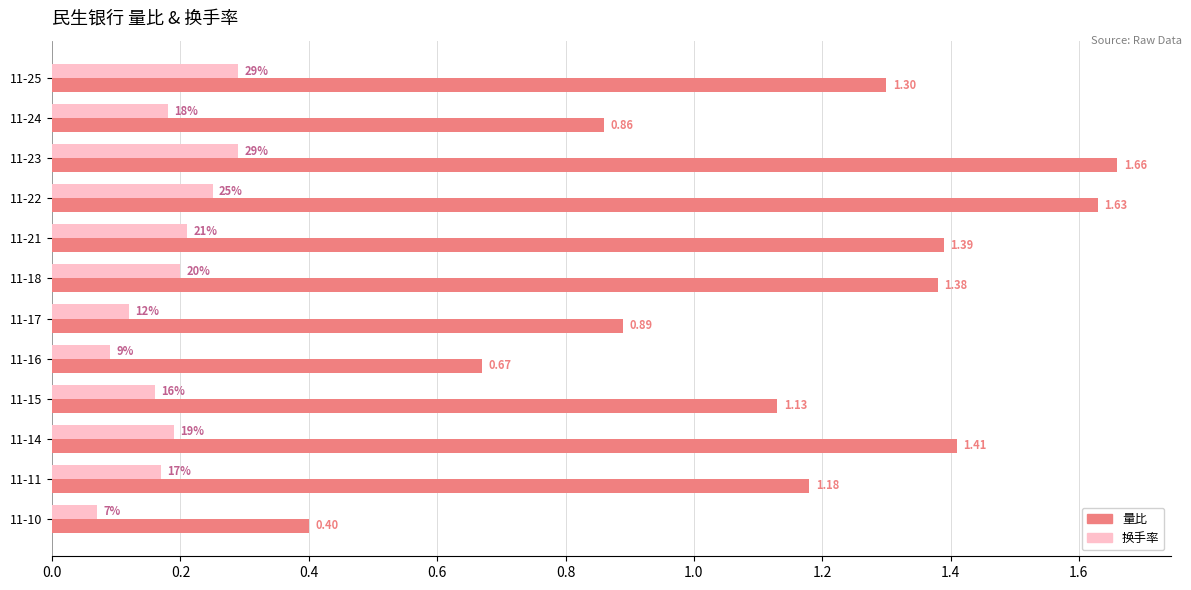

Is the value of 量比 at 11-16 greater than the value of 换手率 at 11-11?

Yes